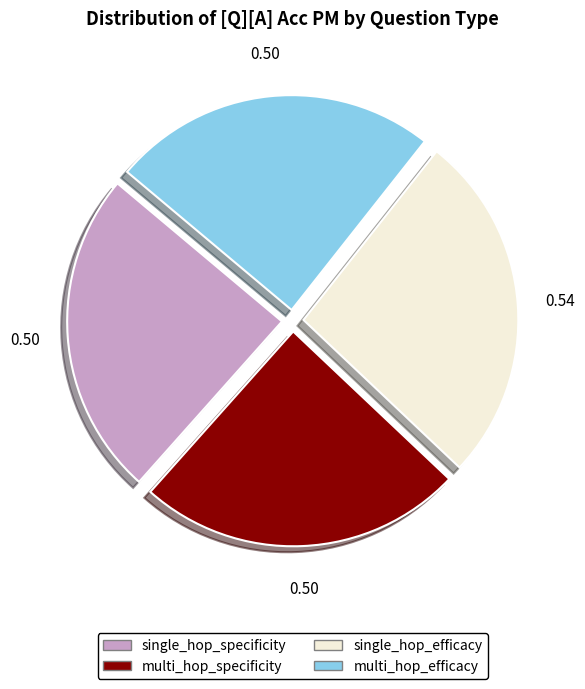

True or false: single_hop_specificity accounts for 31% of the total.

False